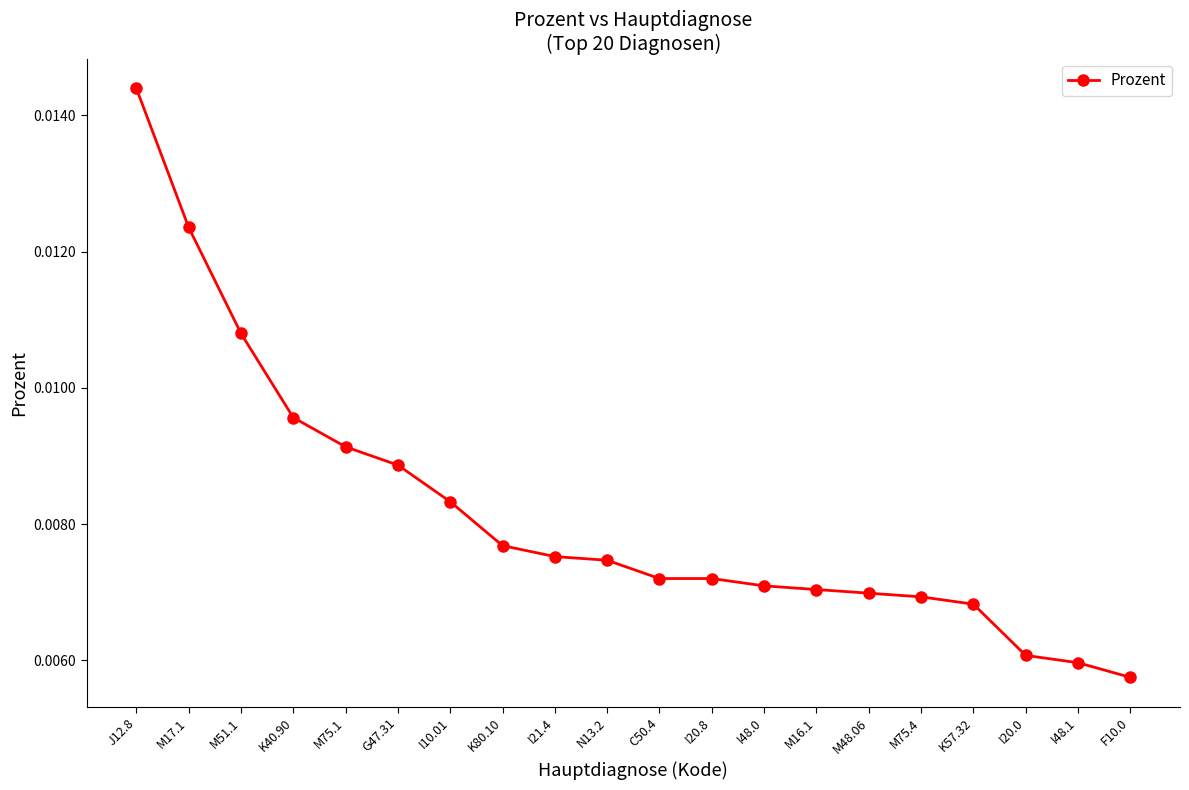

What is the label of the 5th point from the right?

M75.4